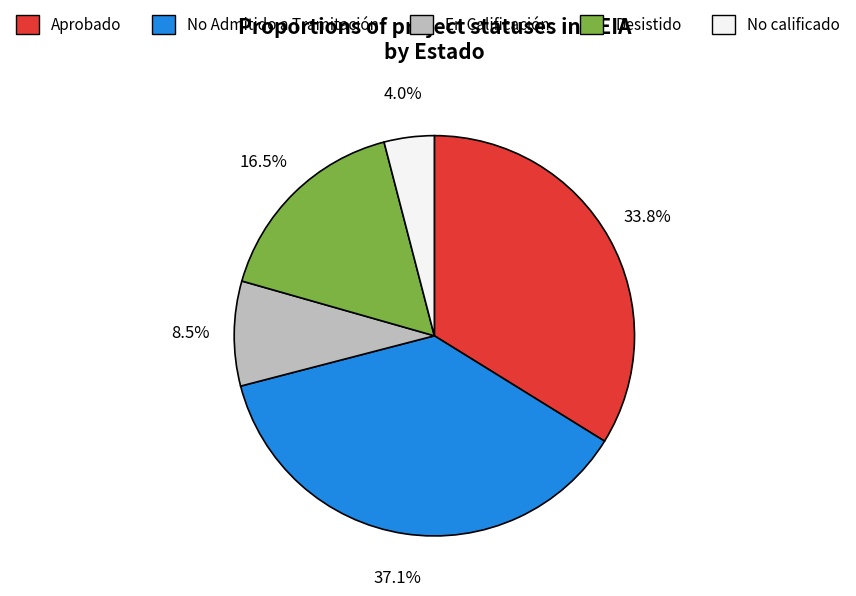

To the nearest percent, what is the difference between the Aprobado and En Calificación slice percentages?

25%